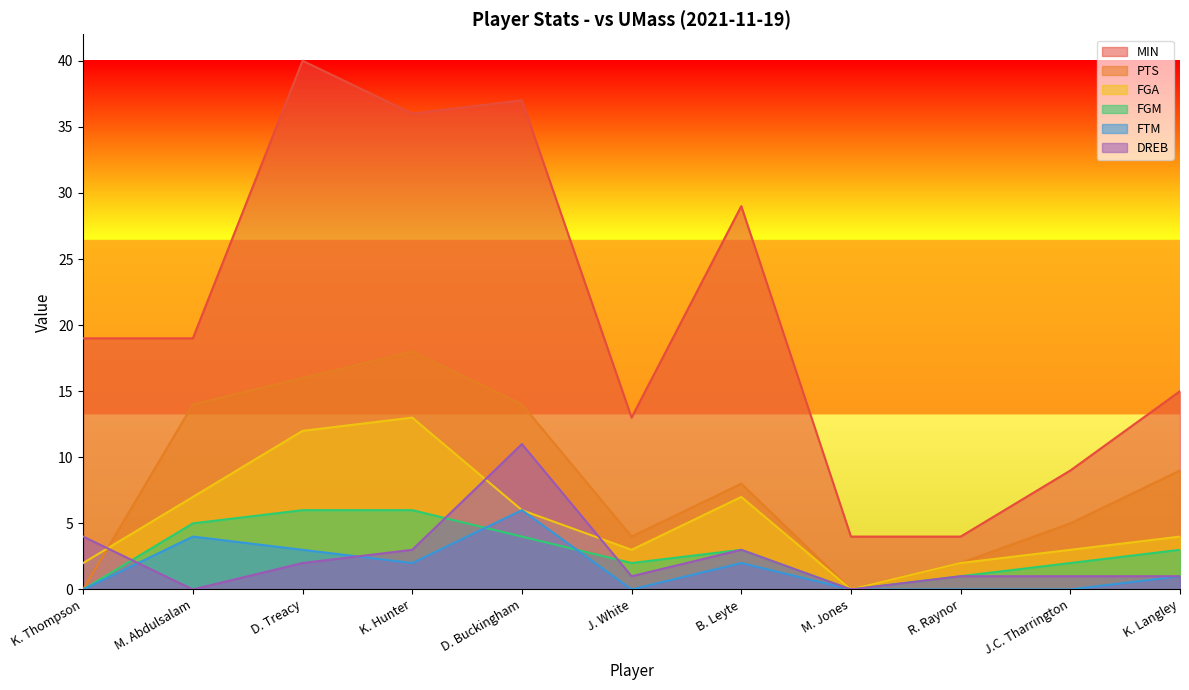

What is the average value of the DREB series?

2